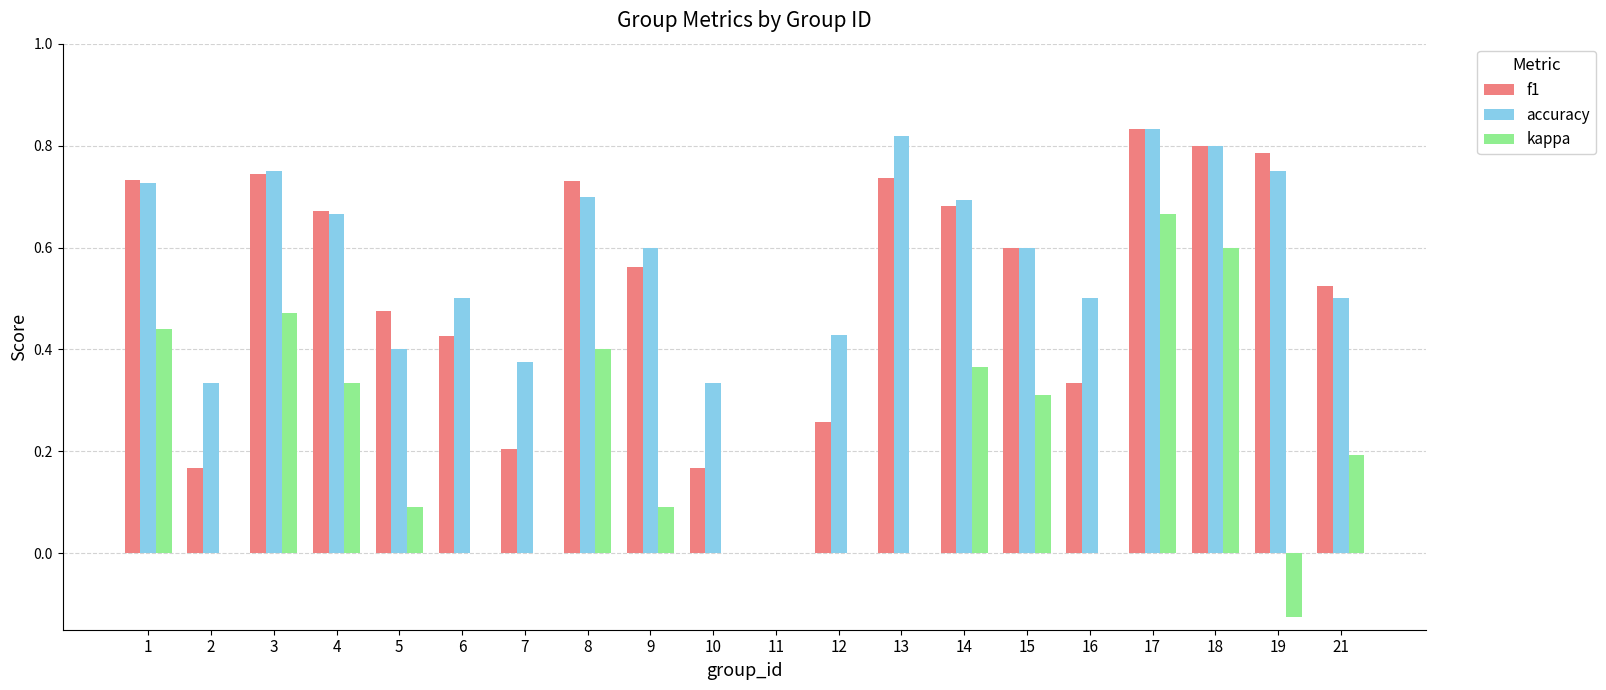

What is the sum of all kappa values?

3.8